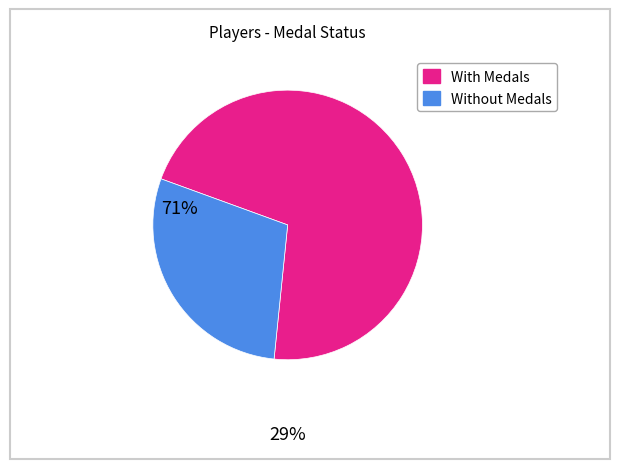

Is there a majority slice in this chart?

Yes